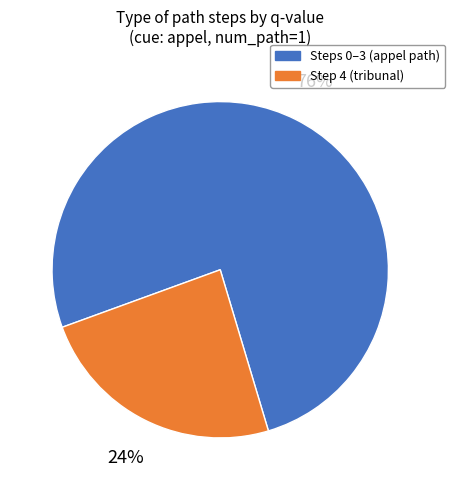

To the nearest percent, what is the difference between the largest and smallest slice percentages?

52%